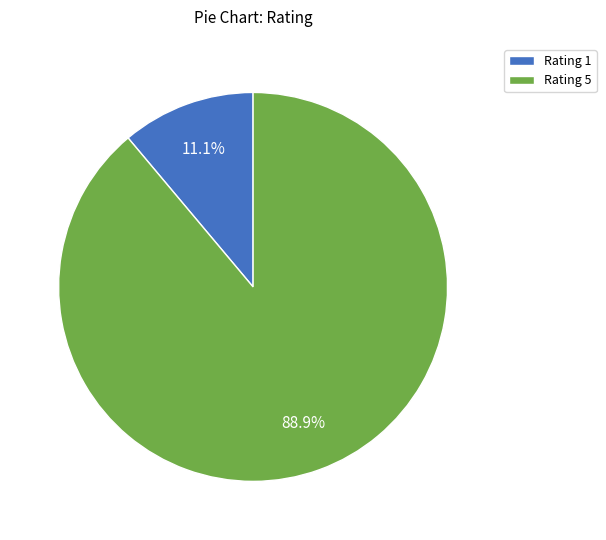

What is the total percentage of Rating 5 and Rating 1?

100.0%